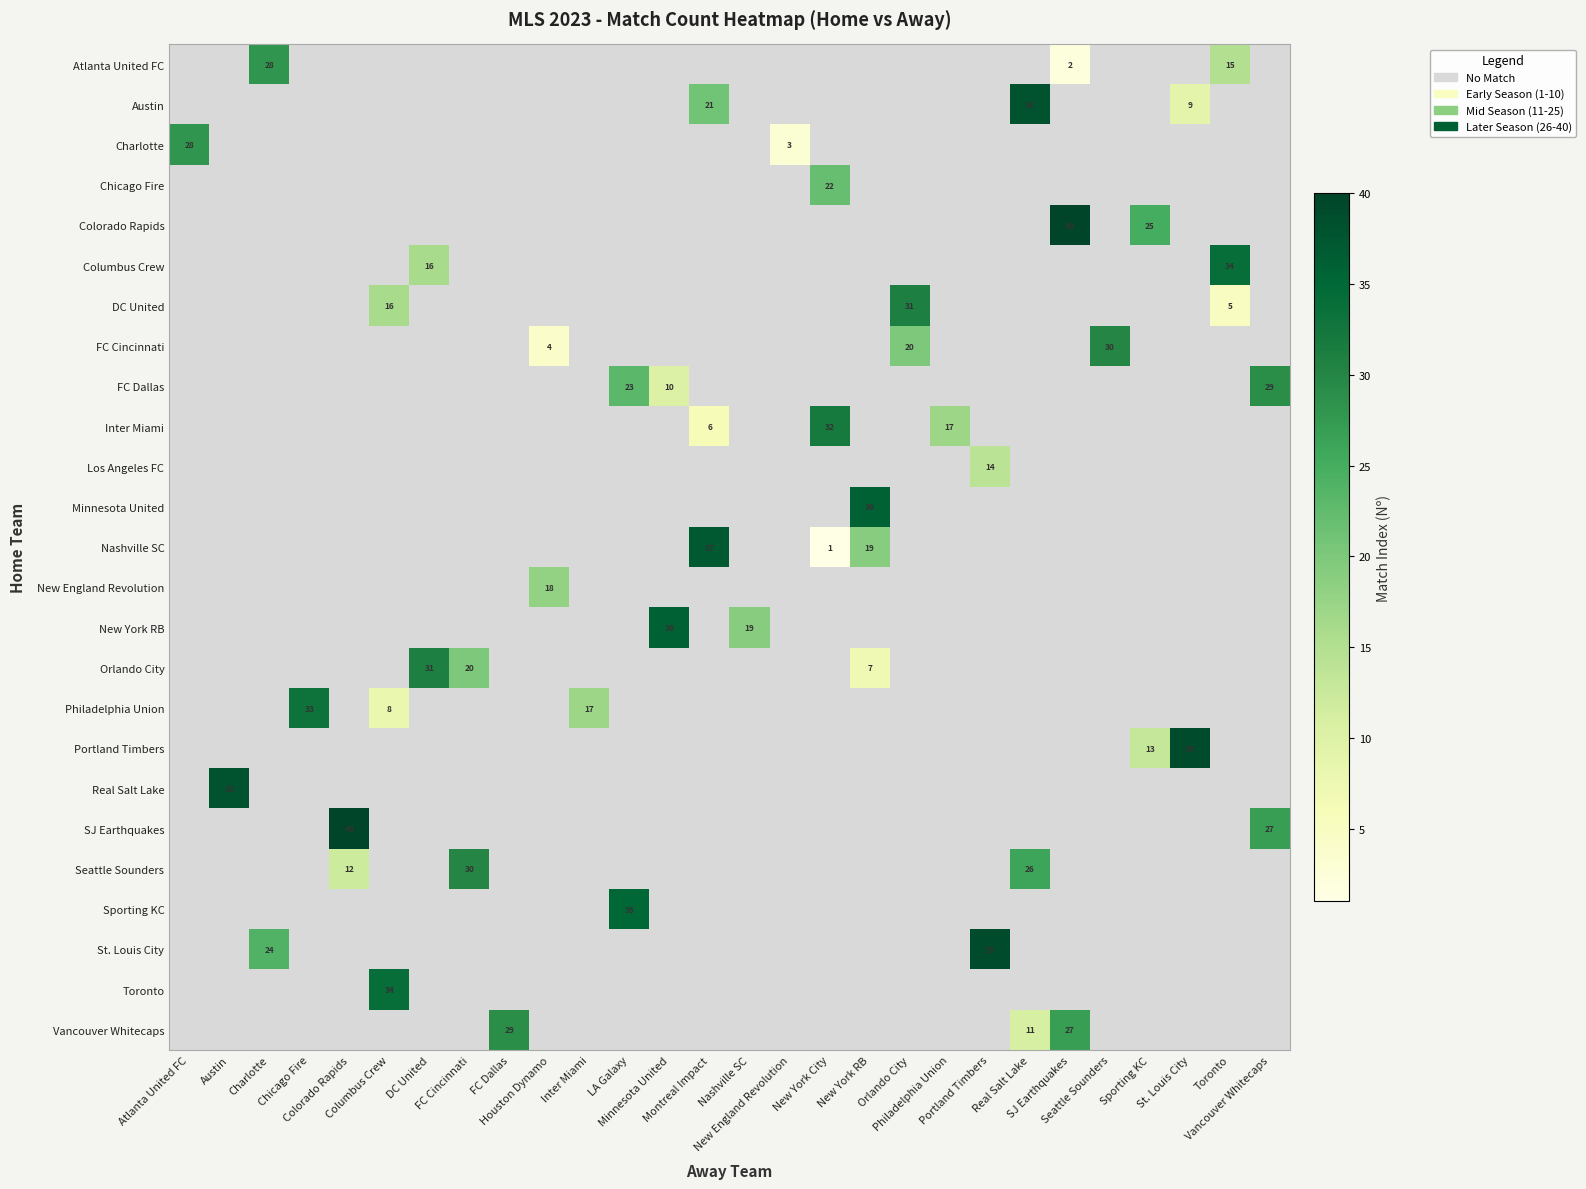

How many categories are shown in the chart?

28